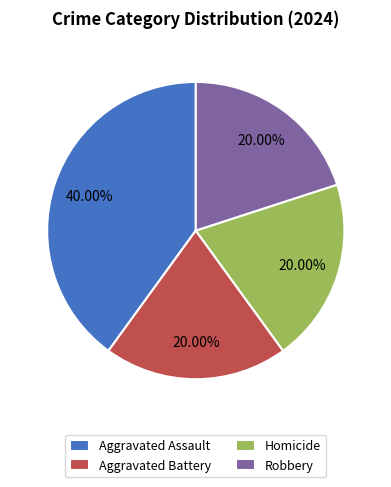

How many slices are in this pie chart?

4